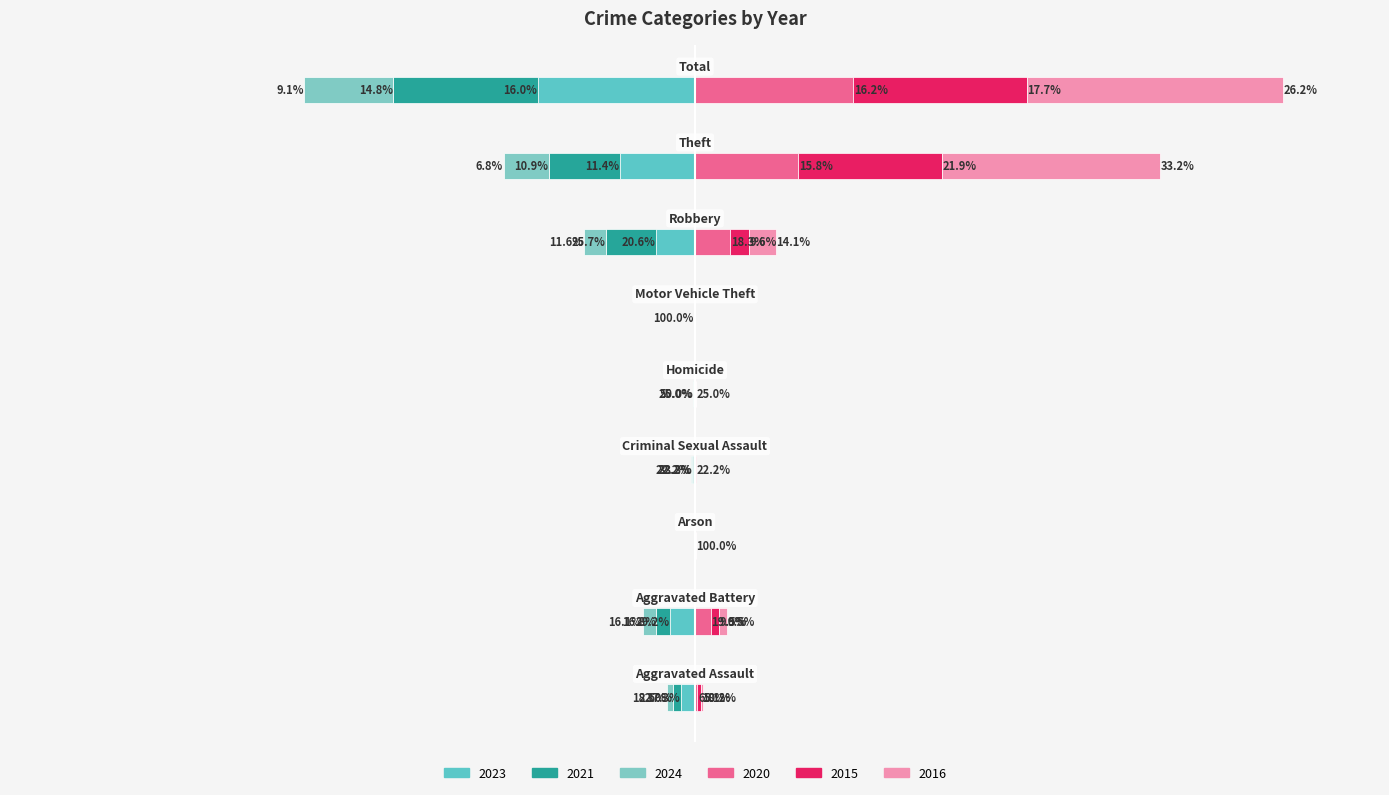

List the series in order of their peak value, highest first.

2016, 2015, 2020, 2023, 2021, 2024